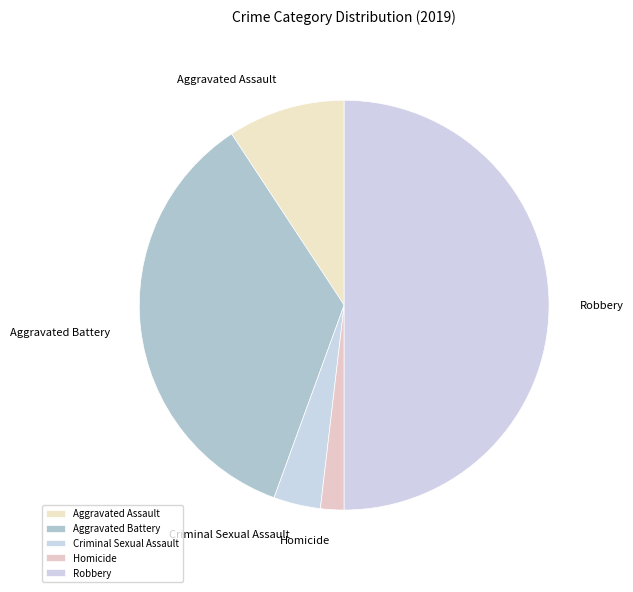

What percentage is the Aggravated Assault slice, to the nearest percent?

9%